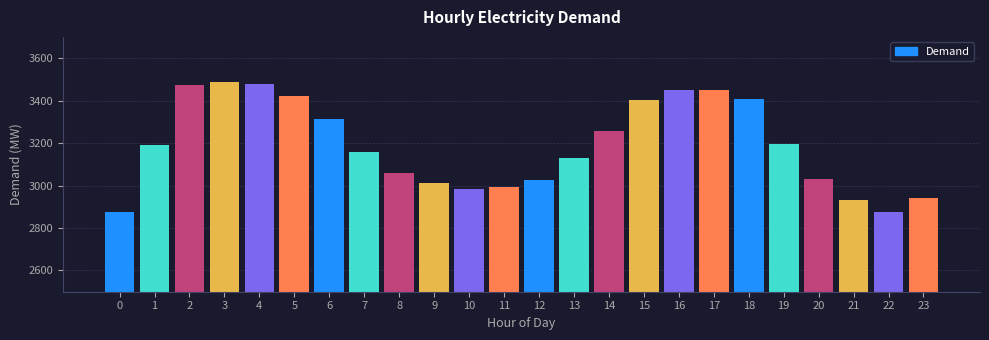

Approximately how many times larger is the value at 1 compared to 17?

0.9